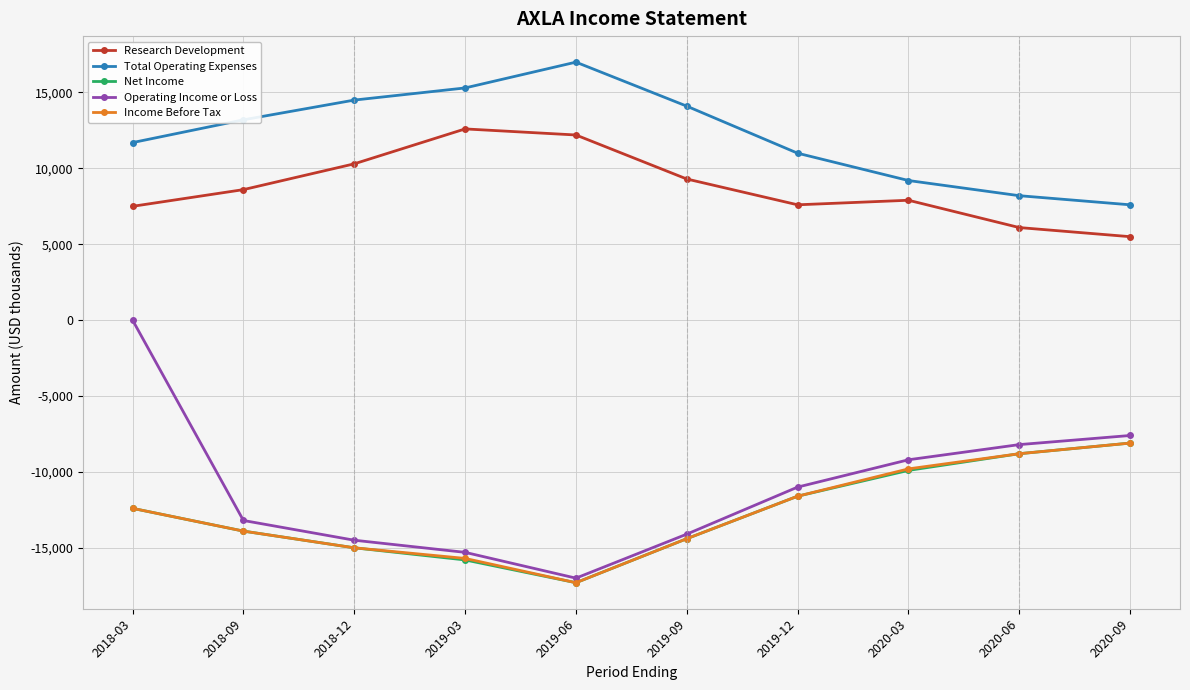

What position from the left is 2018-09?

2